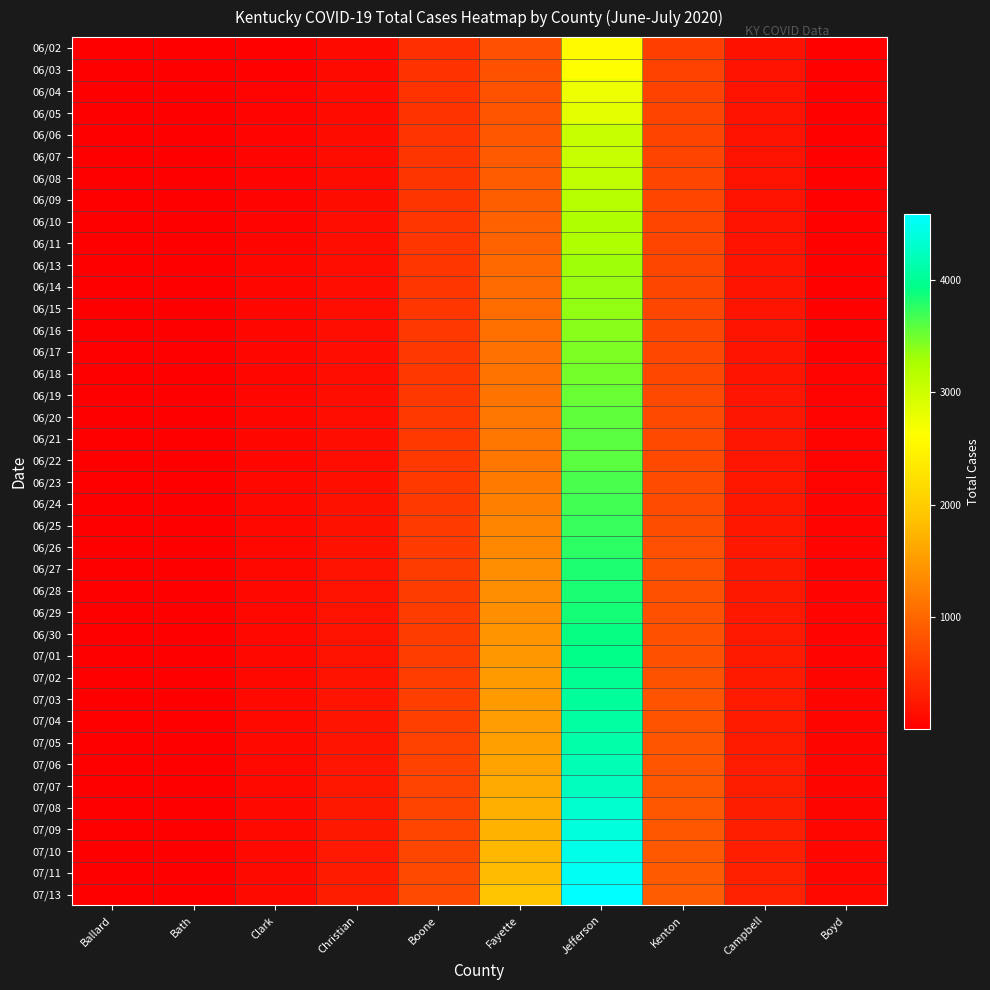

At which category is the sum across all series the highest?

Jefferson